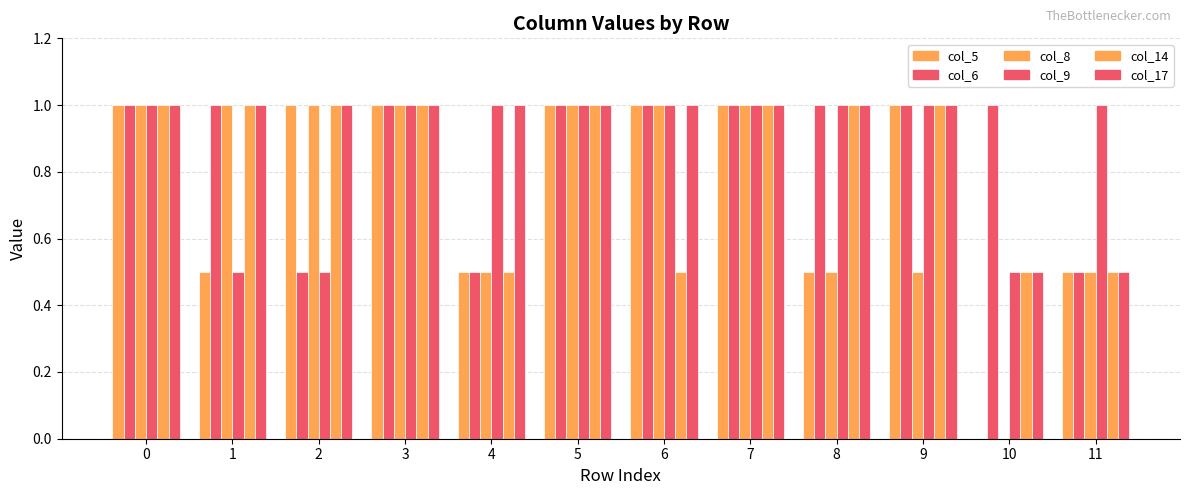

At 4, list the series in order from largest to smallest.

col_9, col_17, col_5, col_6, col_8, col_14